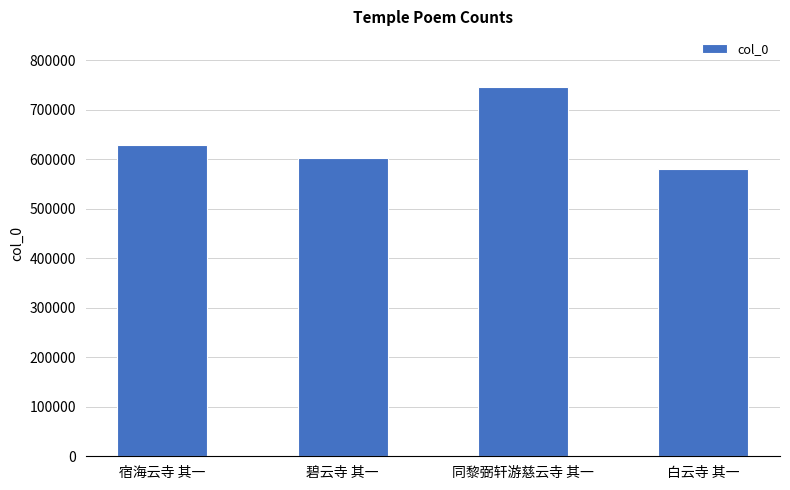

Is it true that the value at 碧云寺 其一 is 389987?

False